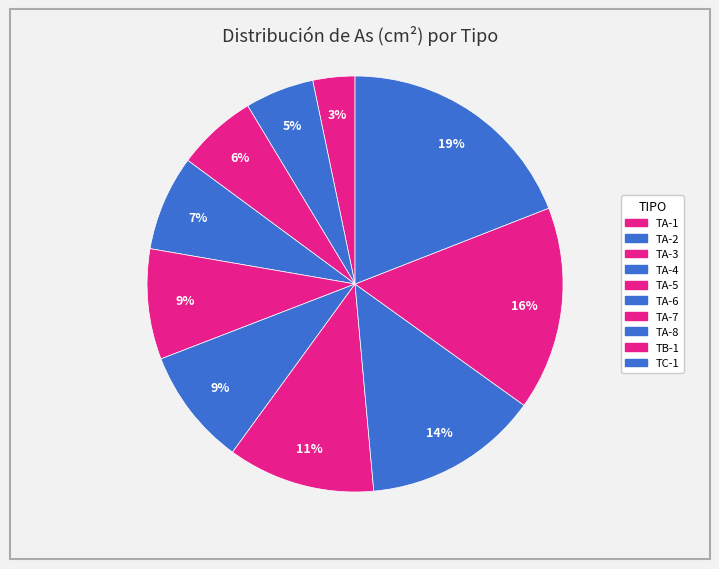

What percentage is the TA-6 slice, to the nearest percent?

9%